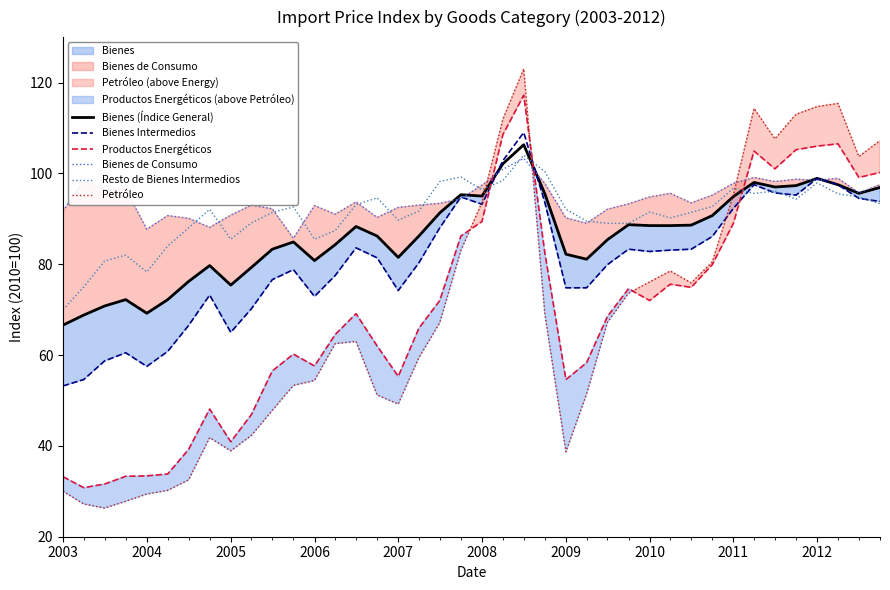

Which series has the largest range (max minus min)?

Petróleo